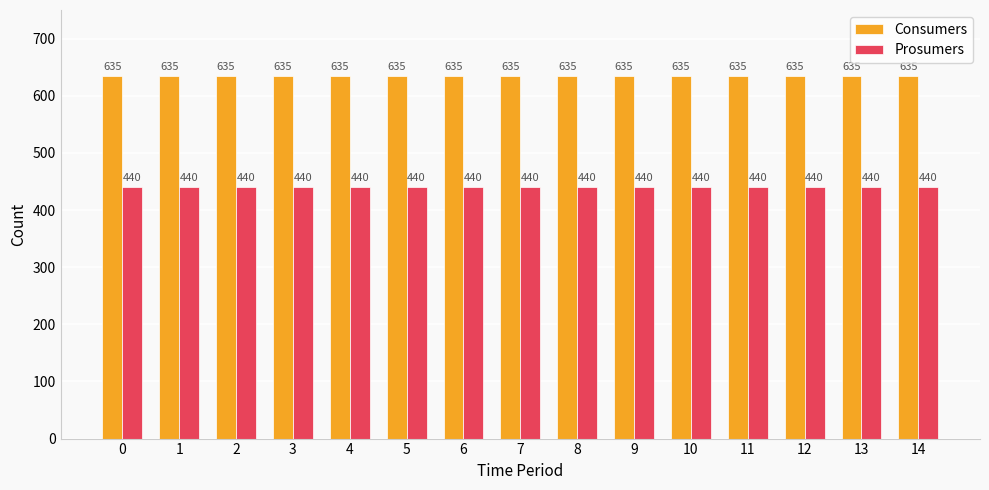

What is the value of the Consumers bar at the 8th from the left?

635